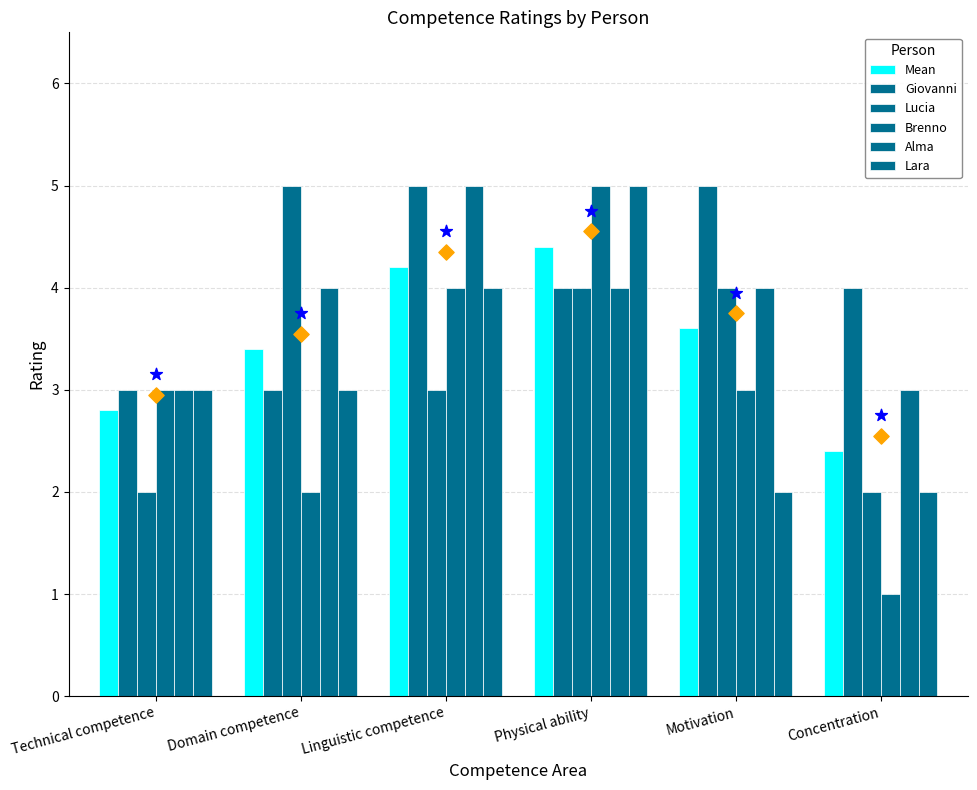

Which series contains the highest Y value?

Giovanni